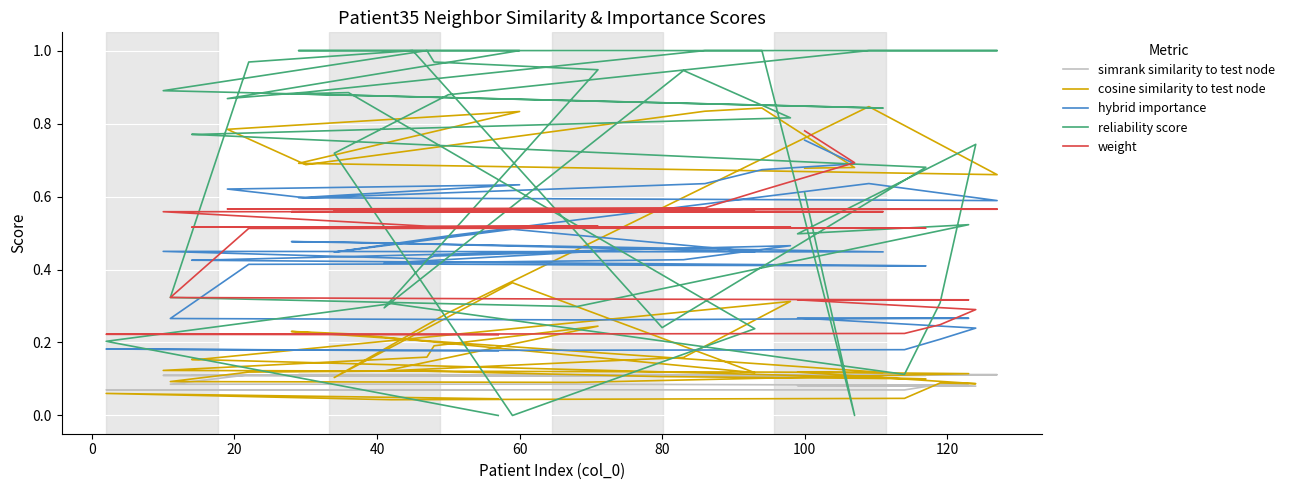

Is this an area chart (filled region under the line)?

No